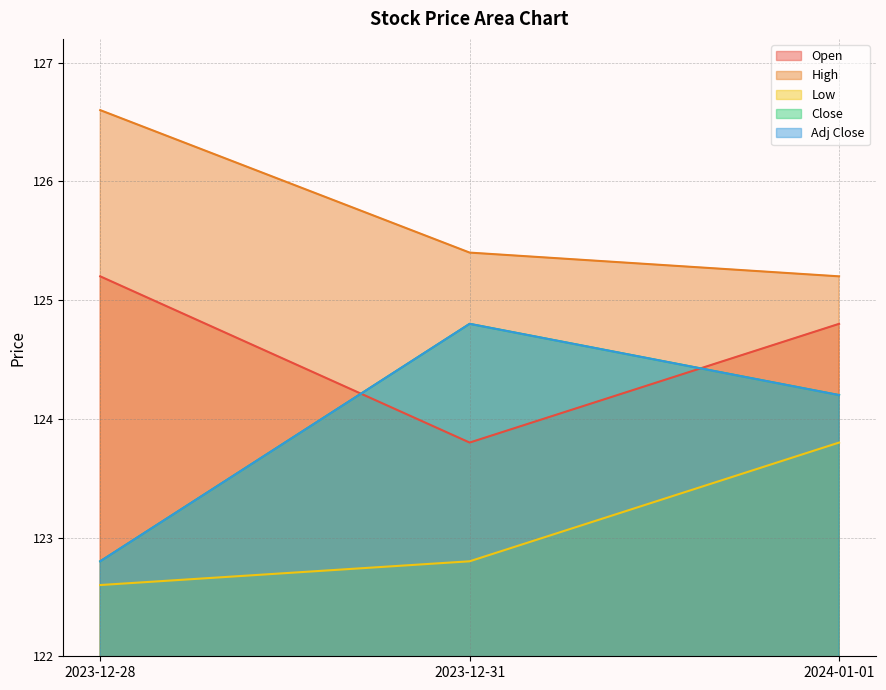

The High series shows 125.4 at 2023-12-31. True or false?

True